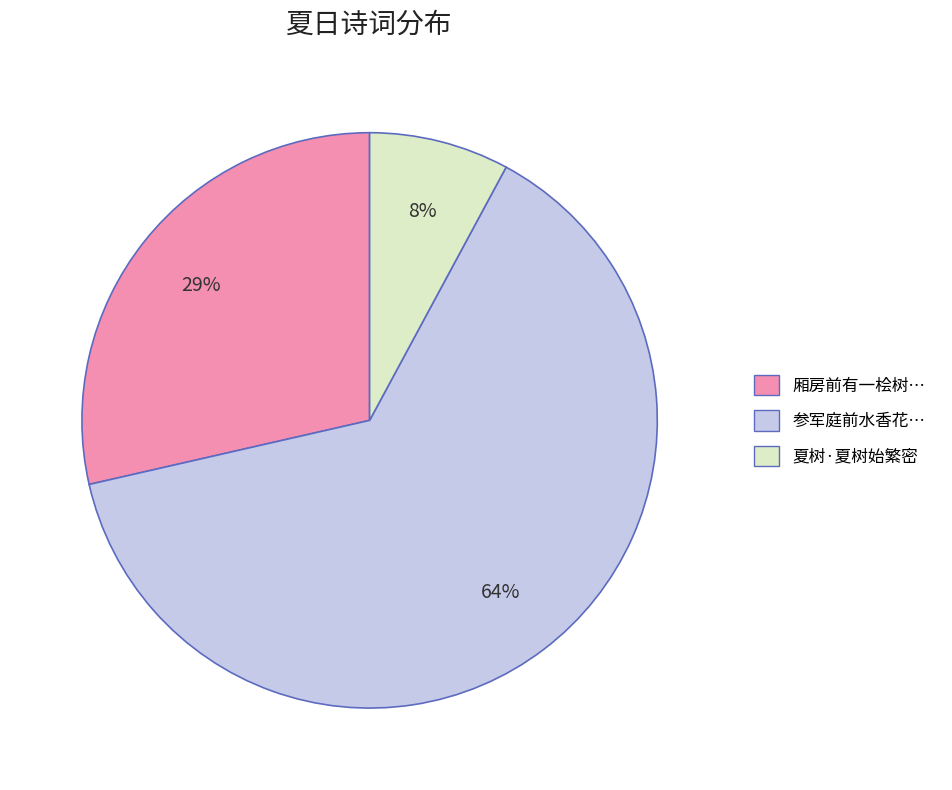

To the nearest percent, what is the average slice percentage?

33%